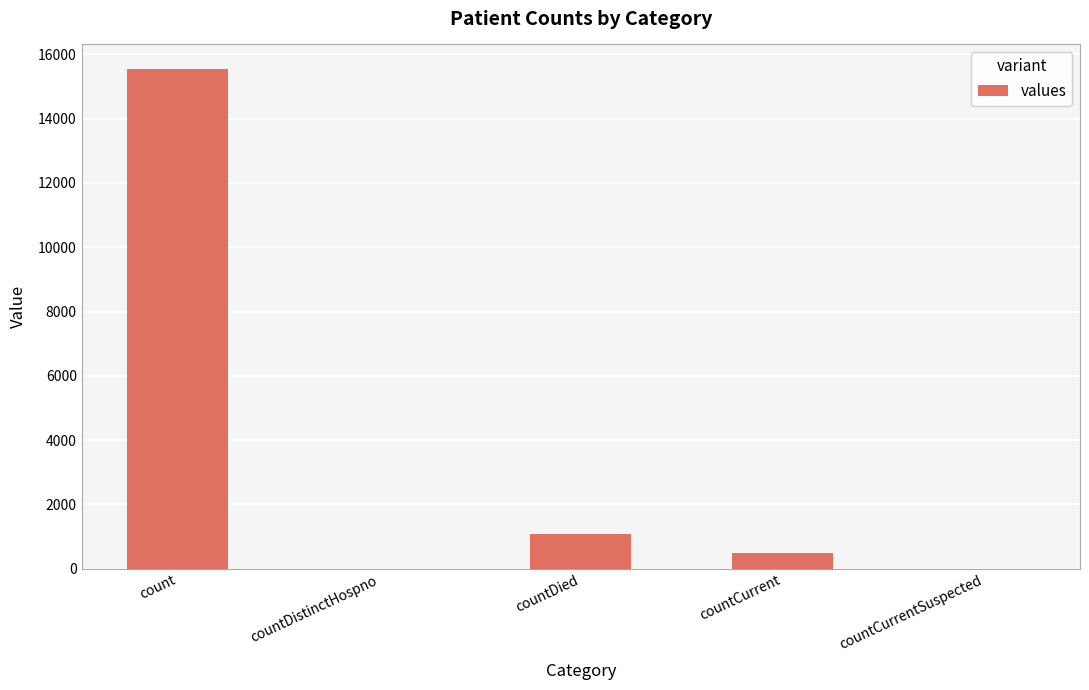

What is the sum of the values at countCurrent and countDied?

1569